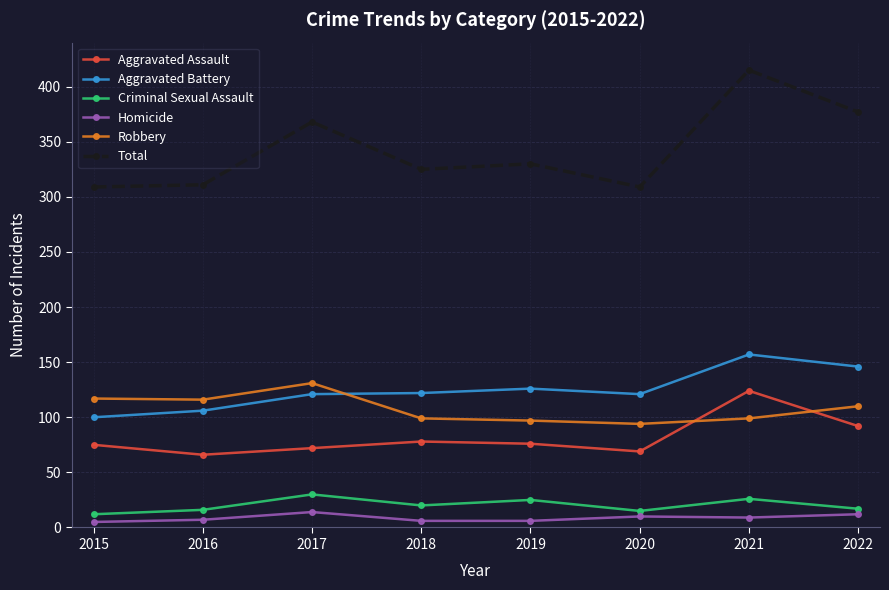

What is the difference between the second highest and minimum values in the Total series?

68